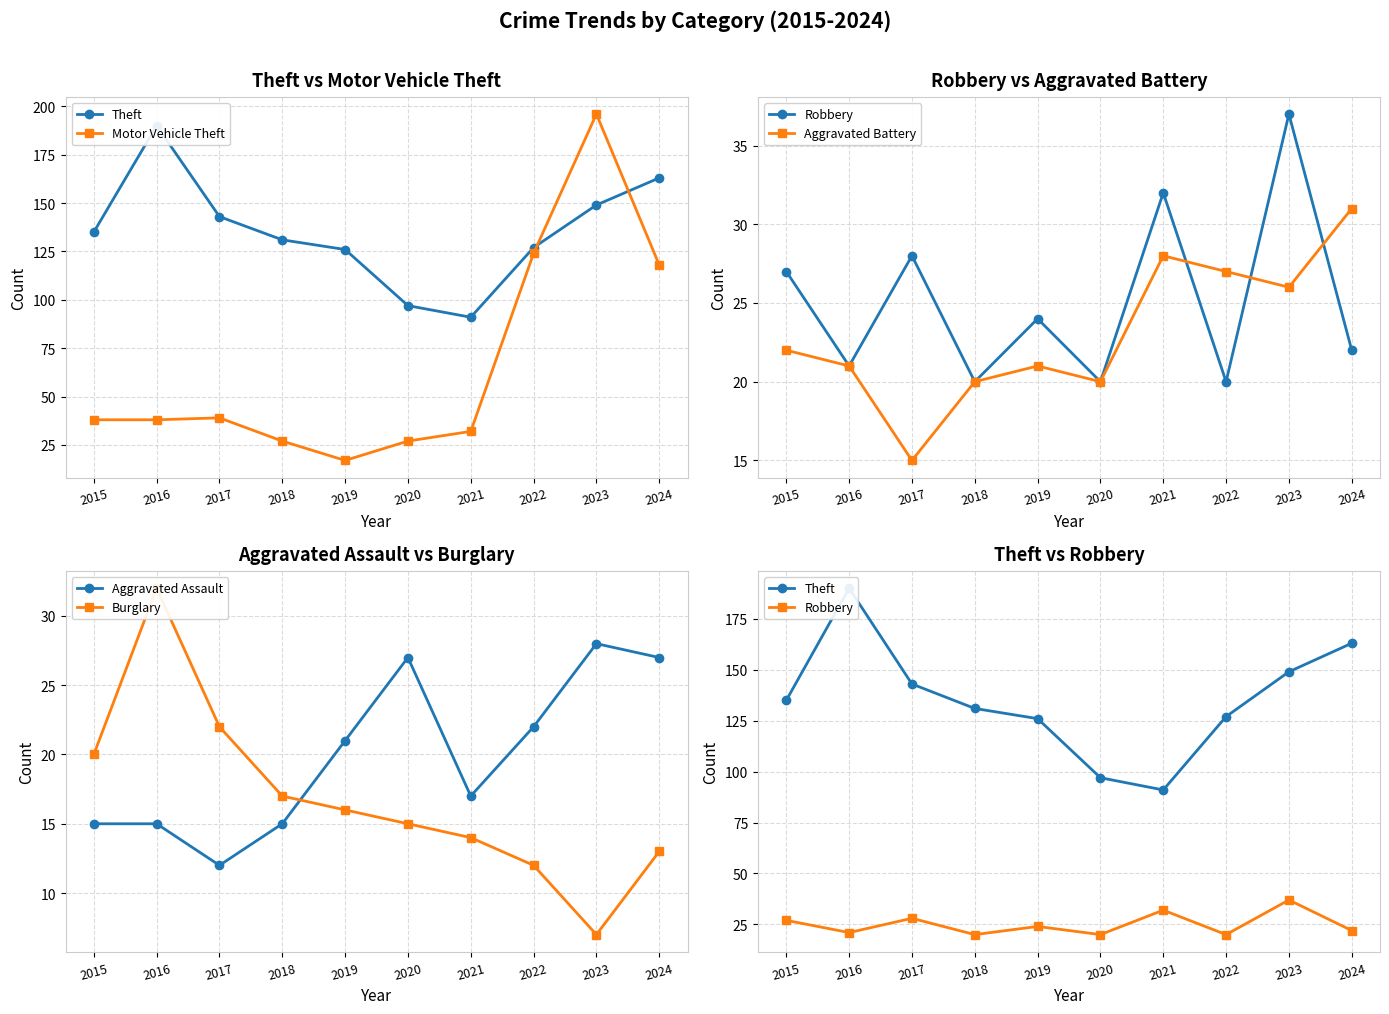

What is the value of the Motor Vehicle Theft point at the 8th from the left?

124